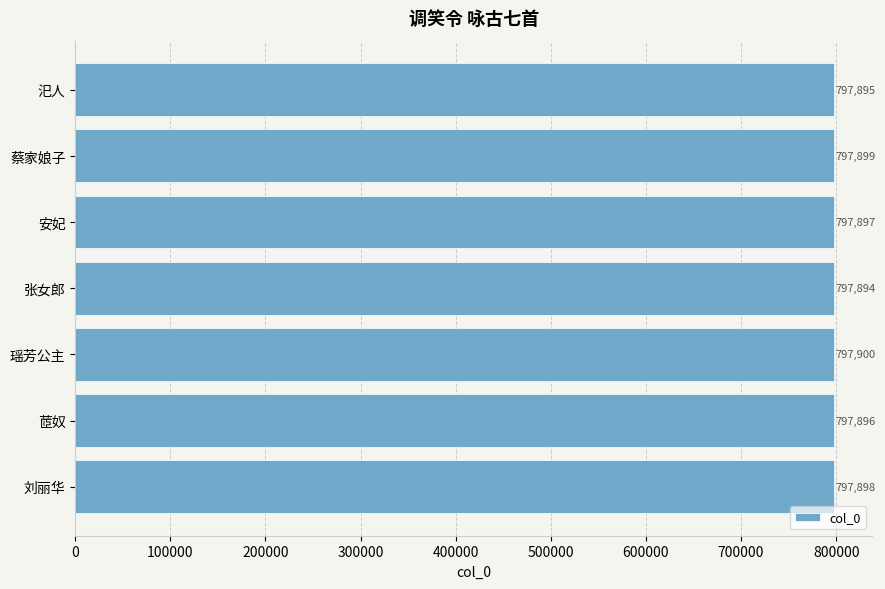

What is the minimum value shown in the chart?

797894